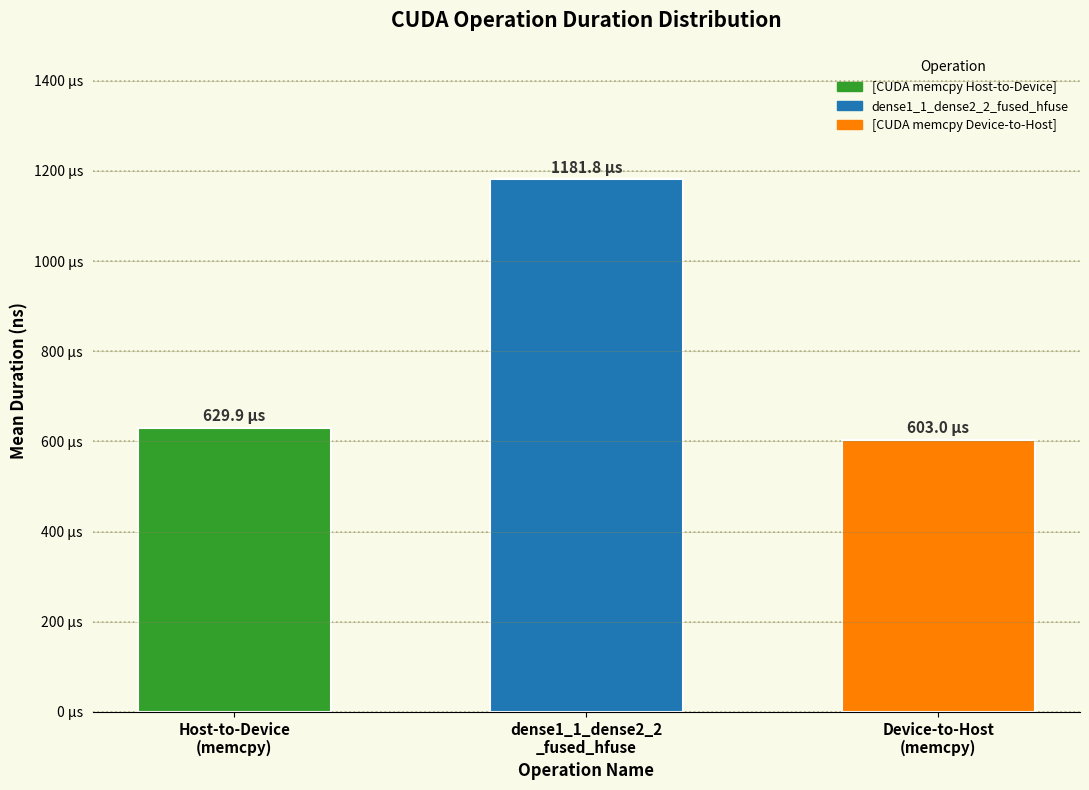

Is it true that the value at Device-to-Host
(memcpy) is 258511.4?

False